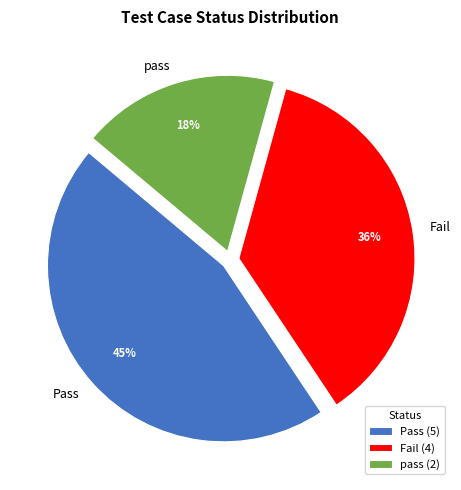

What is the ratio of the value at pass to the value at Pass?

0.4